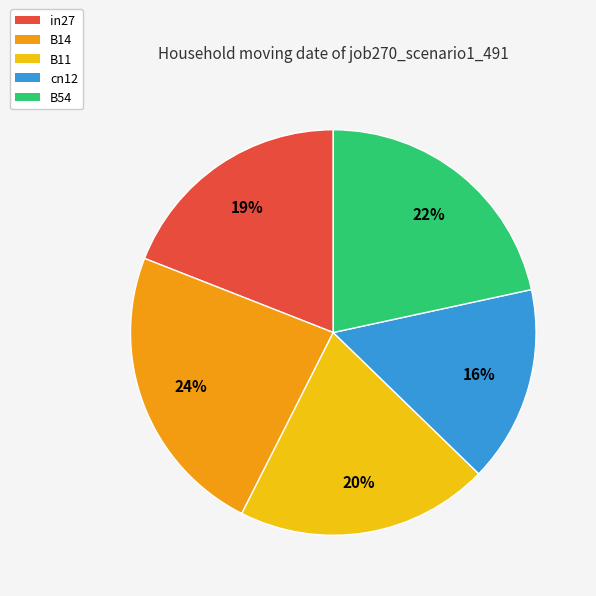

Combined, do in27 and cn12 account for over 50%?

No